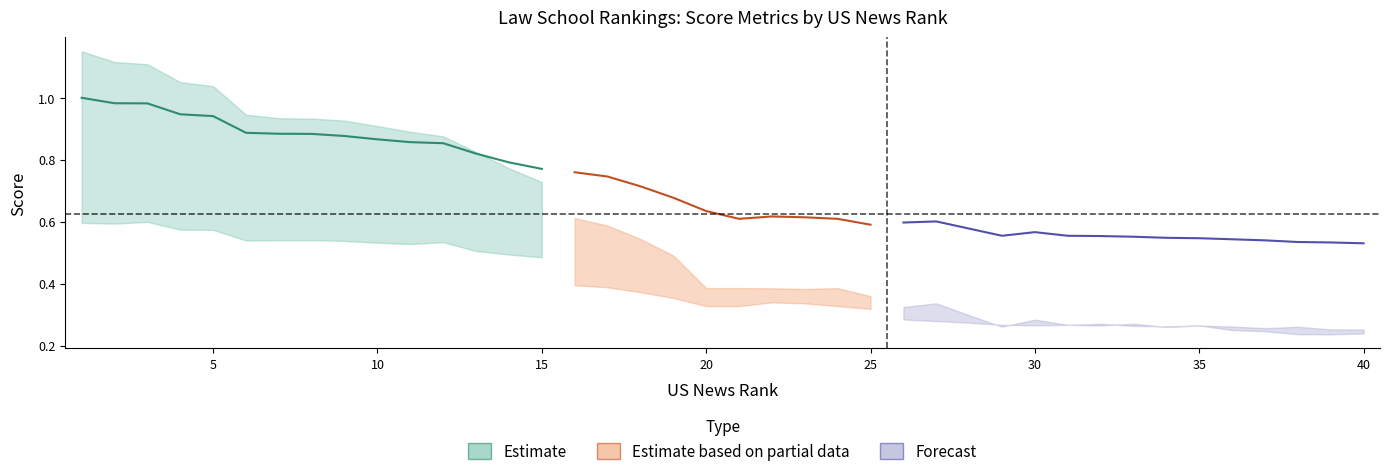

In Percent Score, how many points are higher than both neighbors (excluding endpoints)?

3